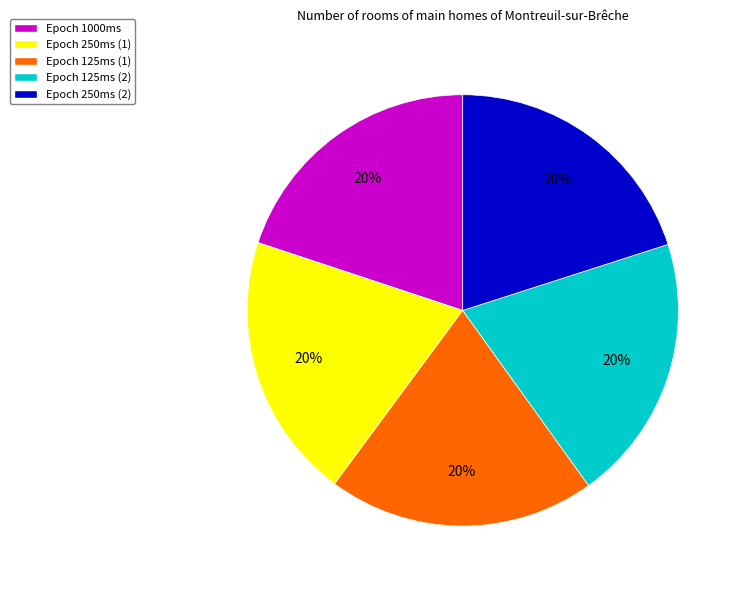

Do Epoch 125ms (1) and Epoch 125ms (2) together represent more than half of the pie?

No